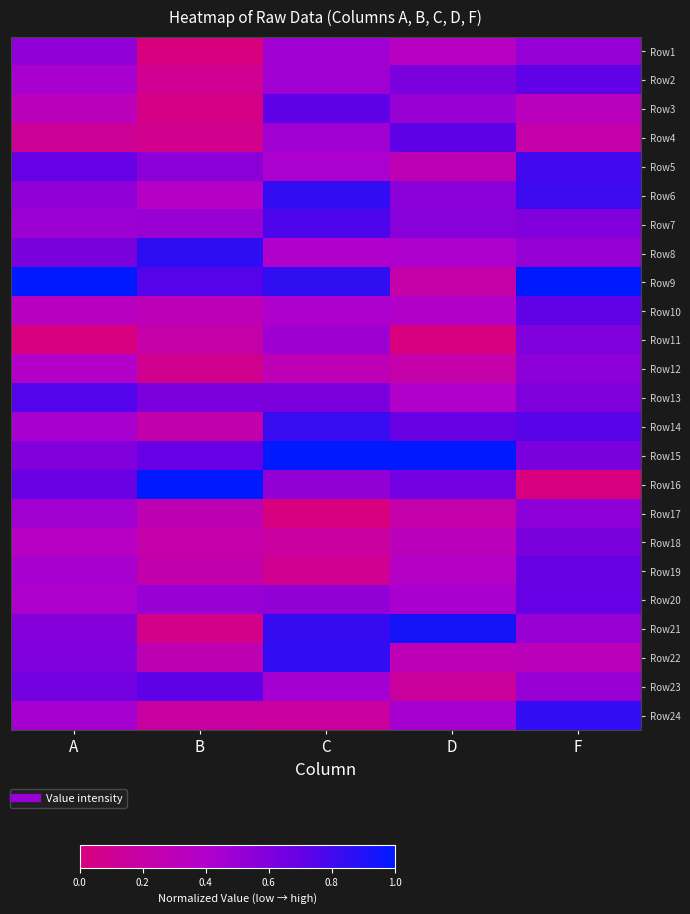

At which category is the sum across all series the highest?

F